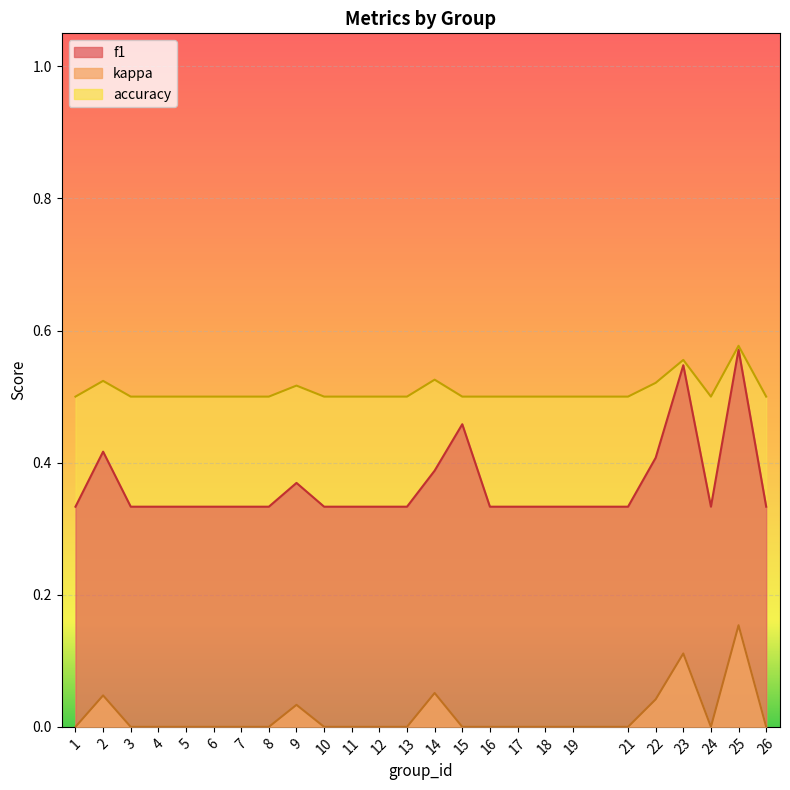

How many lines are shown in the chart?

3